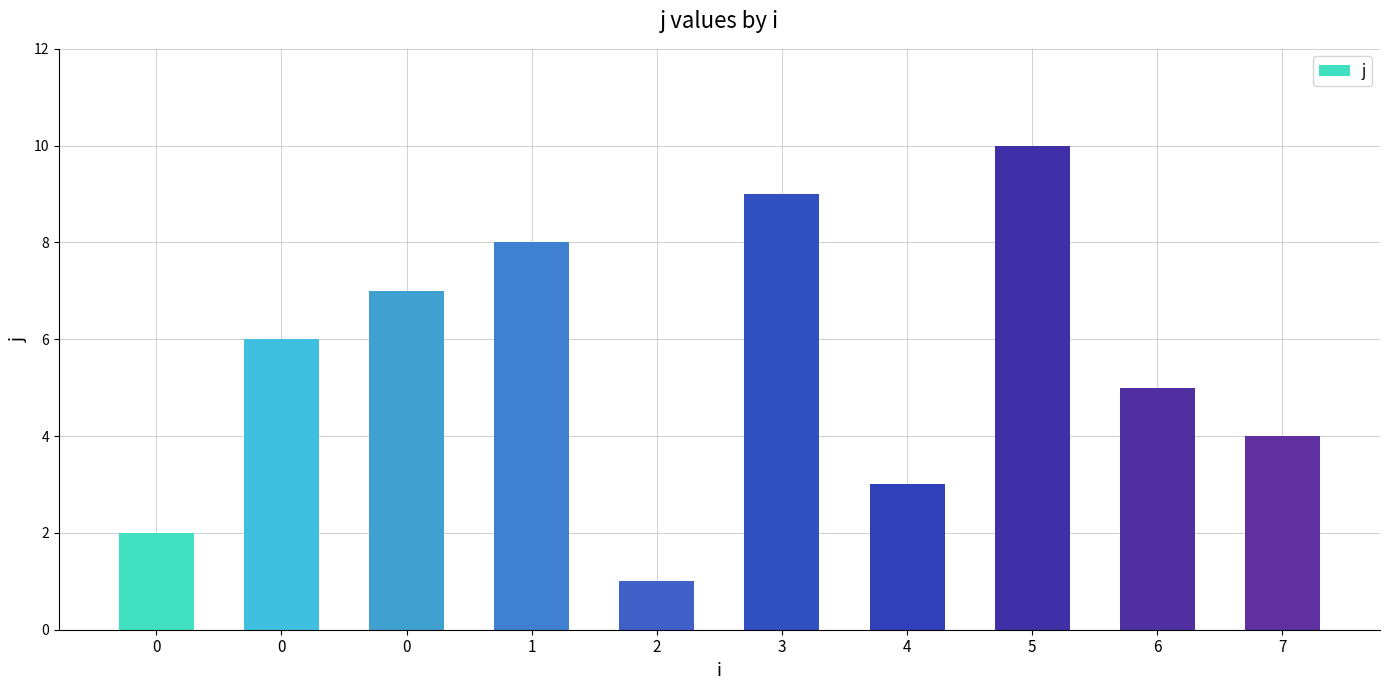

What is the difference between the maximum and second lowest values?

8